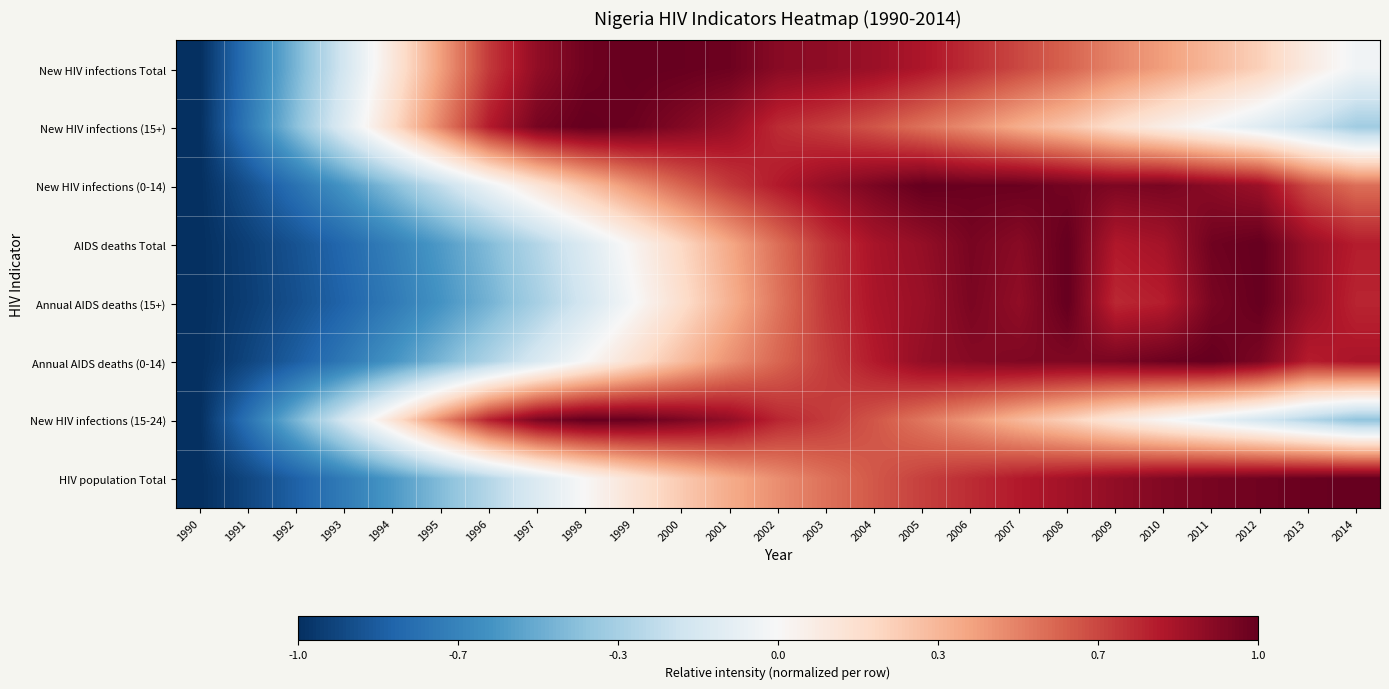

Reading left to right, list all the values displayed in this chart.

New HIV infections Total: 1990=-1.0	1991=-0.7	1992=-0.5	1993=-0.2	1994=0.1	1995=0.4	1996=0.7	1997=0.9	1998=1.0	1999=1.0	2000=1.0	2001=1.0	2002=0.9	2003=0.9	2004=0.9	2005=0.8	2006=0.7	2007=0.7	2008=0.6	2009=0.5	2010=0.4	2011=0.3	2012=0.2	2013=0.1	2014=-0.0
New HIV infections (15+): 1990=-1.0	1991=-0.7	1992=-0.4	1993=-0.1	1994=0.2	1995=0.5	1996=0.8	1997=1.0	1998=1.0	1999=1.0	2000=0.9	2001=0.9	2002=0.7	2003=0.7	2004=0.6	2005=0.5	2006=0.5	2007=0.4	2008=0.3	2009=0.2	2010=0.1	2011=-0.0	2012=-0.1	2013=-0.2	2014=-0.3
New HIV infections (0-14): 1990=-1.0	1991=-0.9	1992=-0.7	1993=-0.6	1994=-0.4	1995=-0.2	1996=-0.1	1997=0.1	1998=0.3	1999=0.4	2000=0.6	2001=0.7	2002=0.8	2003=0.9	2004=0.9	2005=1.0	2006=1.0	2007=1.0	2008=1.0	2009=0.9	2010=0.9	2011=0.9	2012=0.9	2013=0.7	2014=0.6
AIDS deaths Total: 1990=-1.0	1991=-0.9	1992=-0.9	1993=-0.8	1994=-0.7	1995=-0.6	1996=-0.4	1997=-0.3	1998=-0.1	1999=0.0	2000=0.2	2001=0.4	2002=0.6	2003=0.7	2004=0.8	2005=0.9	2006=1.0	2007=0.9	2008=1.0	2009=0.8	2010=0.8	2011=1.0	2012=1.0	2013=0.9	2014=0.8
Annual AIDS deaths (15+): 1990=-1.0	1991=-0.9	1992=-0.9	1993=-0.8	1994=-0.7	1995=-0.6	1996=-0.5	1997=-0.3	1998=-0.2	1999=-0.0	2000=0.2	2001=0.4	2002=0.5	2003=0.7	2004=0.8	2005=0.9	2006=0.9	2007=0.9	2008=1.0	2009=0.8	2010=0.8	2011=0.9	2012=1.0	2013=0.9	2014=0.8
Annual AIDS deaths (0-14): 1990=-1.0	1991=-0.9	1992=-0.8	1993=-0.7	1994=-0.6	1995=-0.5	1996=-0.3	1997=-0.2	1998=0.0	1999=0.2	2000=0.3	2001=0.5	2002=0.6	2003=0.7	2004=0.8	2005=0.9	2006=0.9	2007=0.9	2008=0.9	2009=0.9	2010=1.0	2011=1.0	2012=0.9	2013=0.8	2014=0.8
New HIV infections (15-24): 1990=-1.0	1991=-0.7	1992=-0.5	1993=-0.2	1994=0.1	1995=0.5	1996=0.8	1997=0.9	1998=1.0	1999=1.0	2000=0.9	2001=0.9	2002=0.8	2003=0.7	2004=0.6	2005=0.5	2006=0.4	2007=0.3	2008=0.2	2009=0.1	2010=0.0	2011=-0.1	2012=-0.2	2013=-0.3	2014=-0.4
HIV population Total: 1990=-1.0	1991=-0.9	1992=-0.8	1993=-0.7	1994=-0.6	1995=-0.4	1996=-0.3	1997=-0.1	1998=0.0	1999=0.1	2000=0.3	2001=0.4	2002=0.5	2003=0.5	2004=0.6	2005=0.7	2006=0.7	2007=0.8	2008=0.8	2009=0.9	2010=0.9	2011=1.0	2012=1.0	2013=1.0	2014=1.0